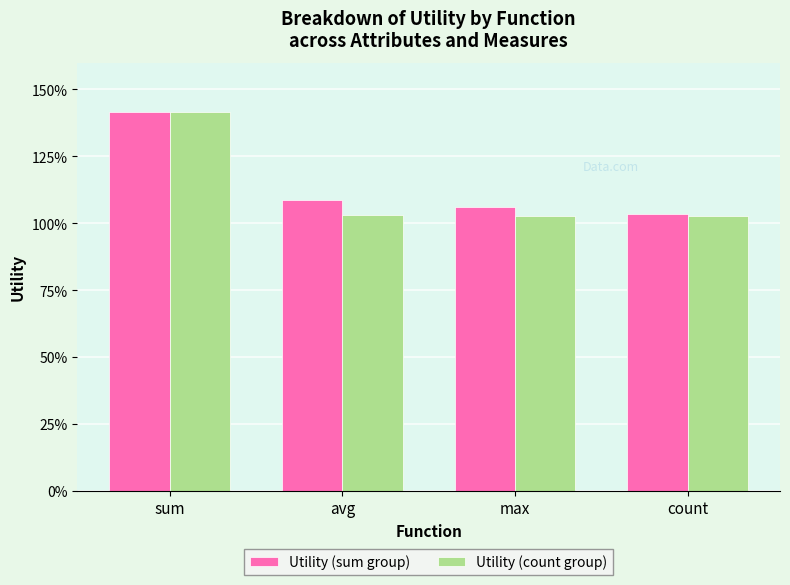

Are the bars grouped side by side (vs. stacked)?

Yes